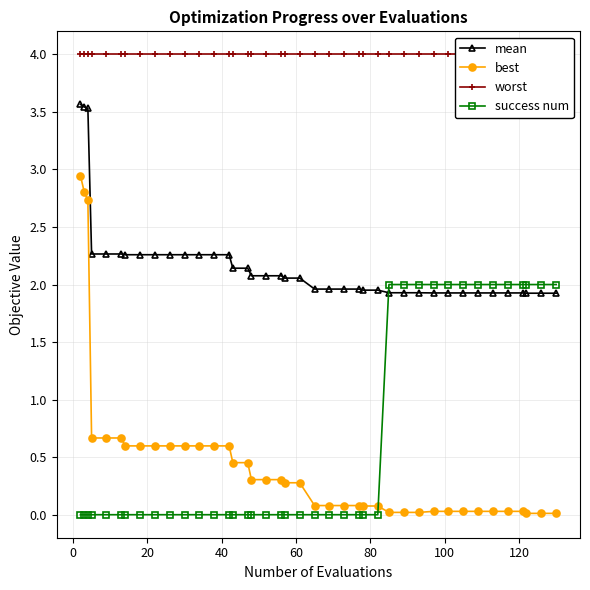

True or false: best and mean intersect in this chart.

False